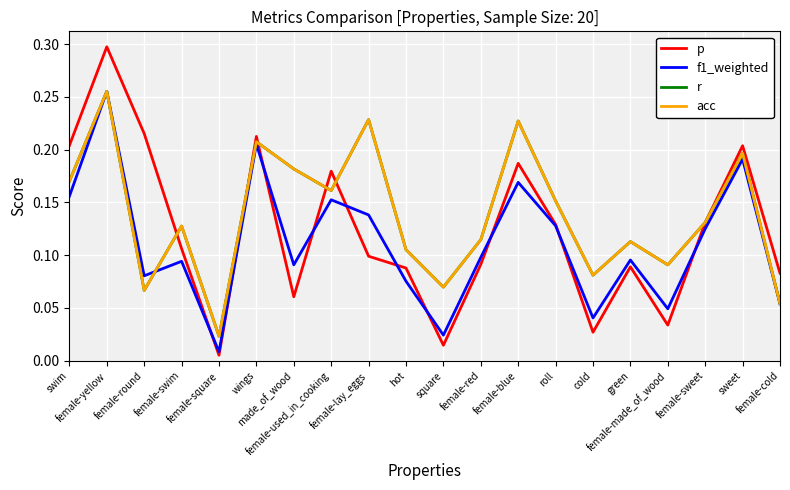

Does the chart display data point markers on the line(s)?

No